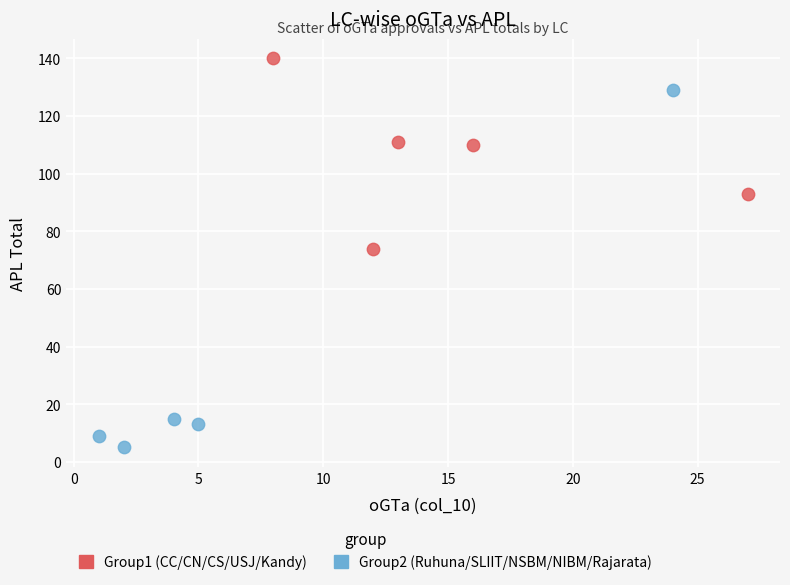

Which series contains the highest Y value?

Group1 (CC/CN/CS/USJ/Kandy)